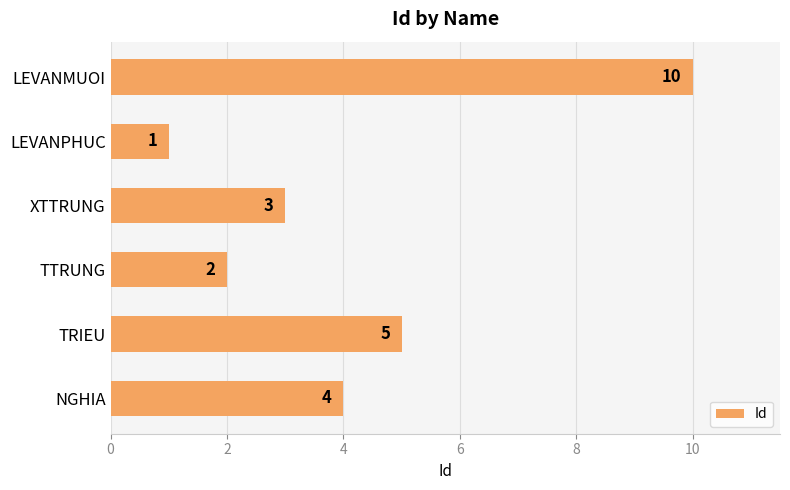

The chart shows a value of 3 at NGHIA. True or false?

False